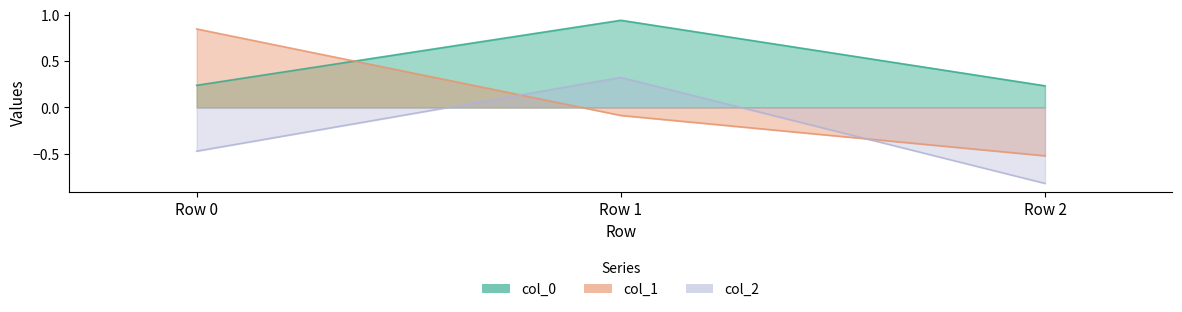

How many values in col_1 are below zero?

2